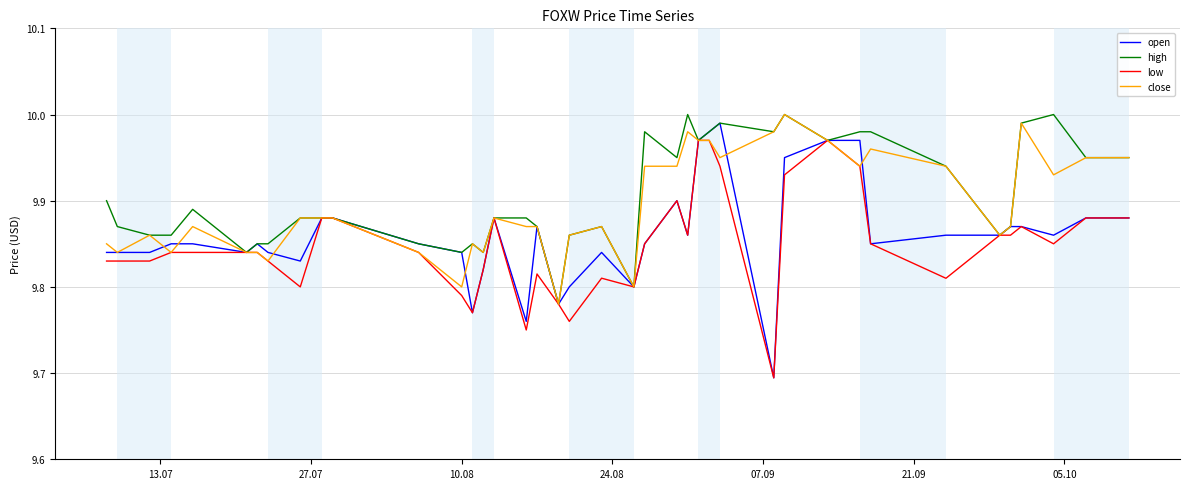

Rank the series by their average value, from lowest to highest.

low, open, close, high